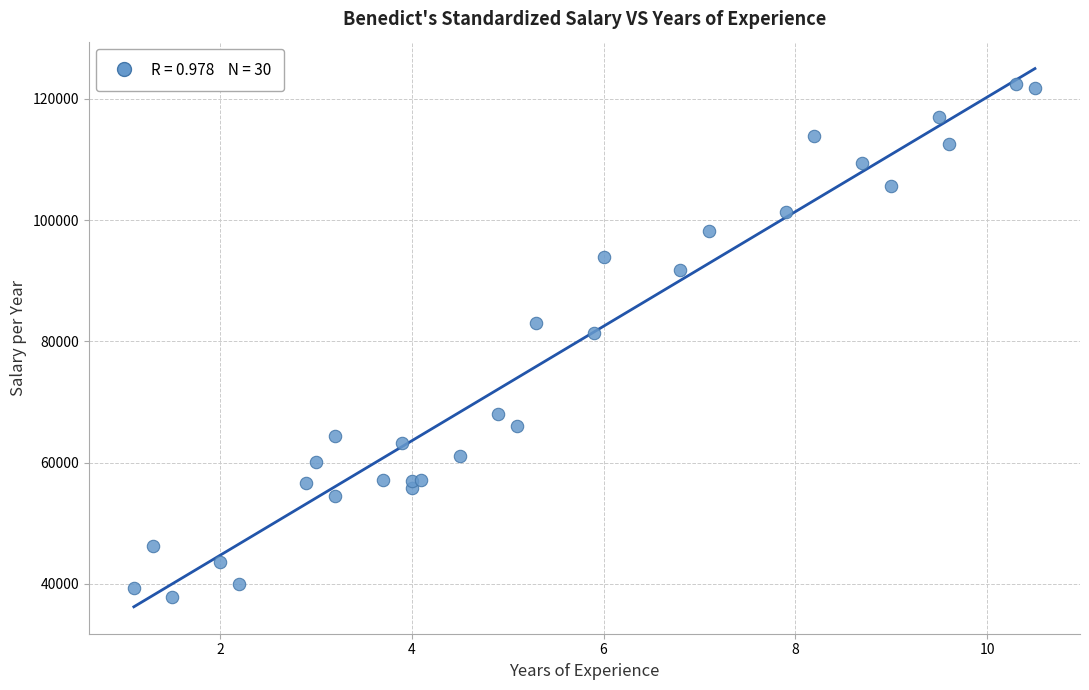

What Y value in the scatter plot is closest to 80061?

81363